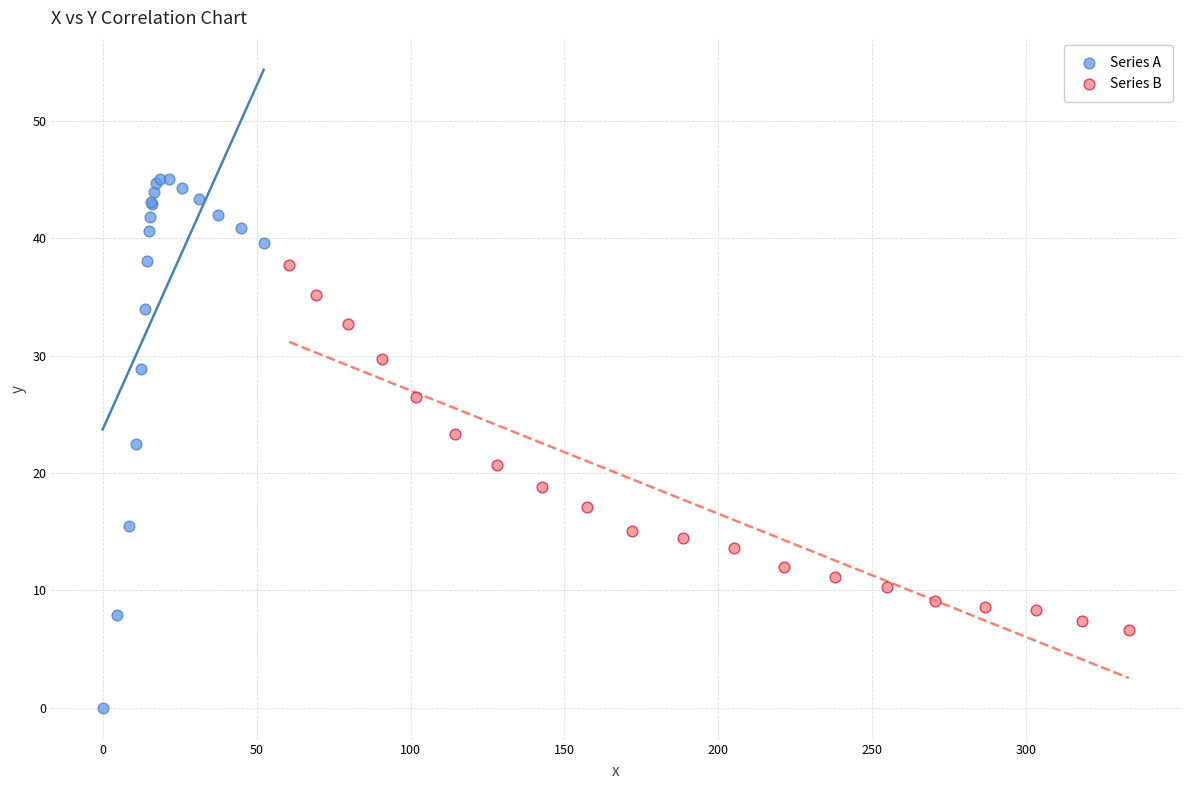

What are all the series names shown in the legend?

Series A, Series B